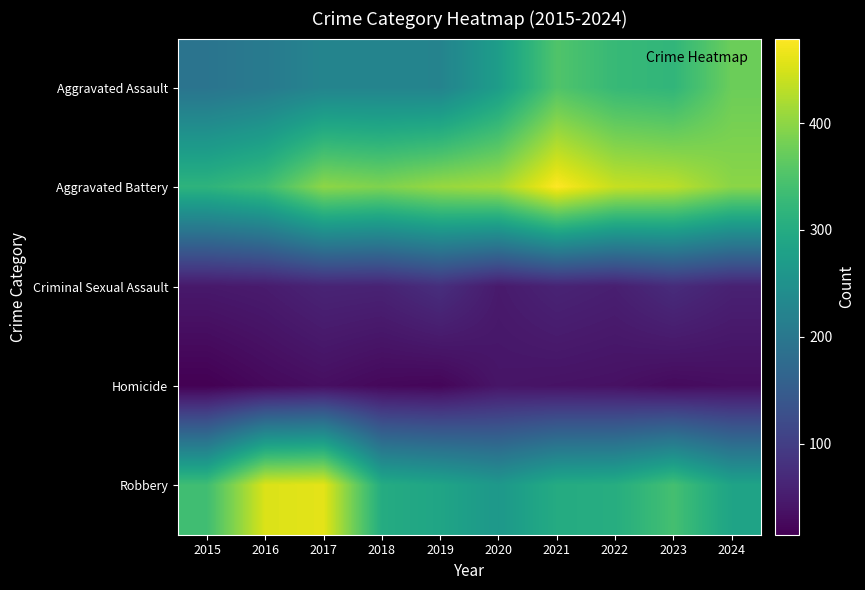

Which series has the widest spread of values?

Robbery